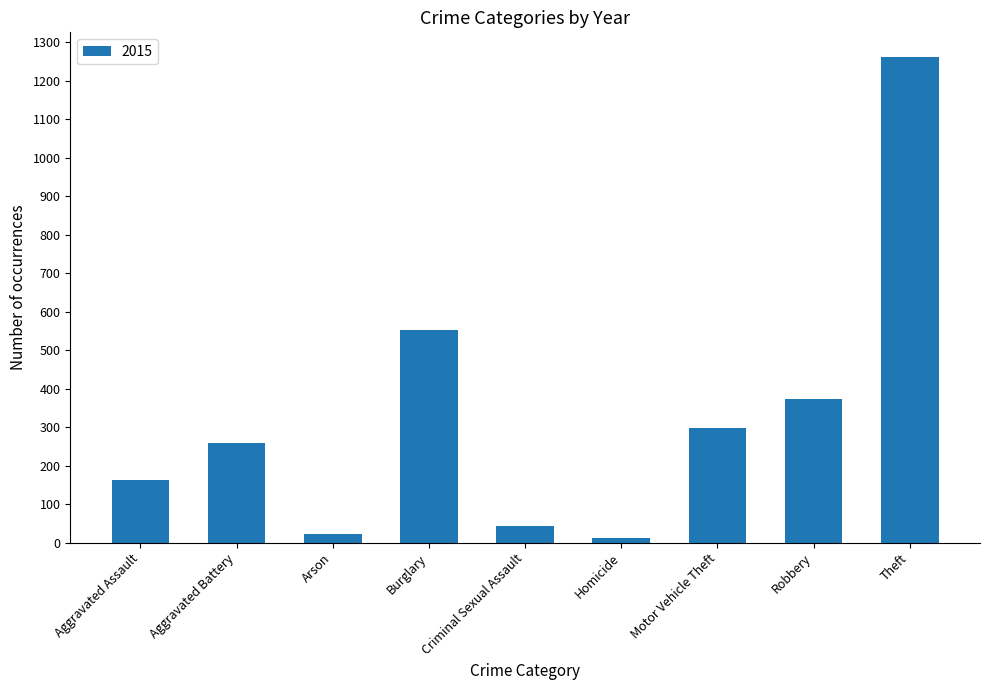

Which label corresponds to the largest value in the chart?

Theft